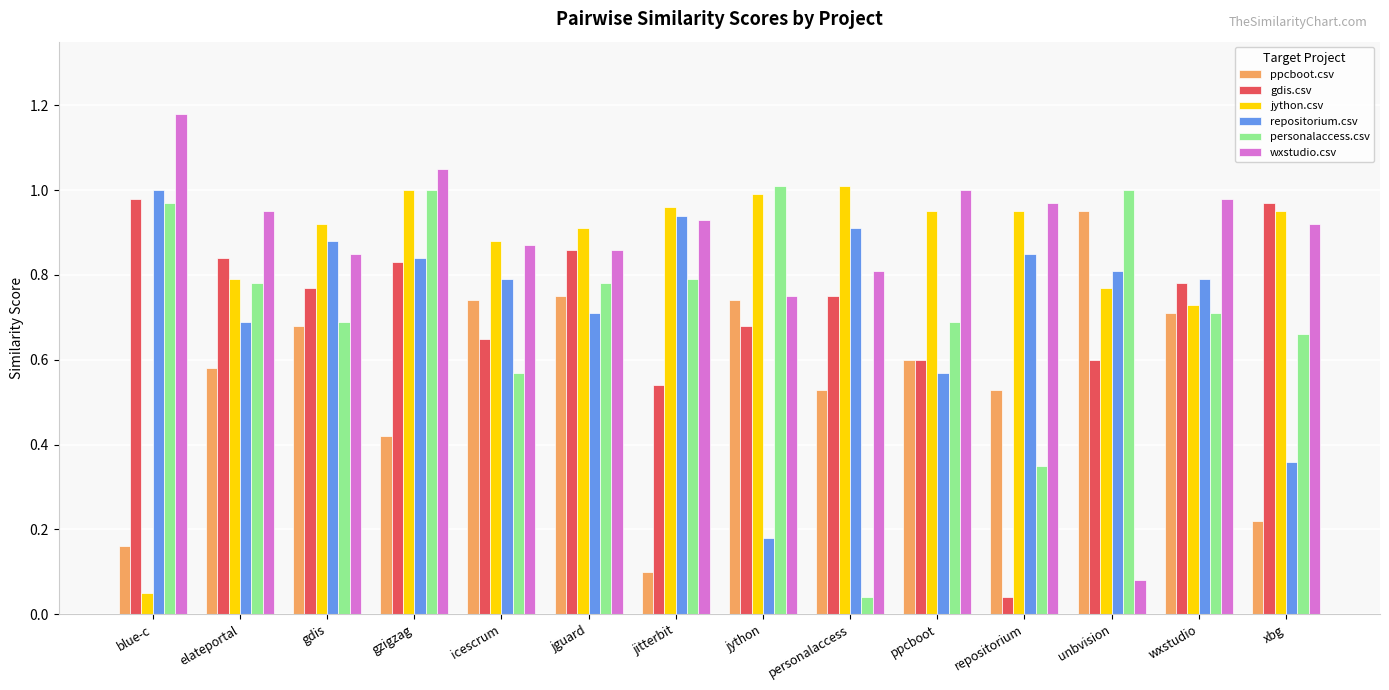

Between jython and xbg, which series saw the biggest shift?

ppcboot.csv